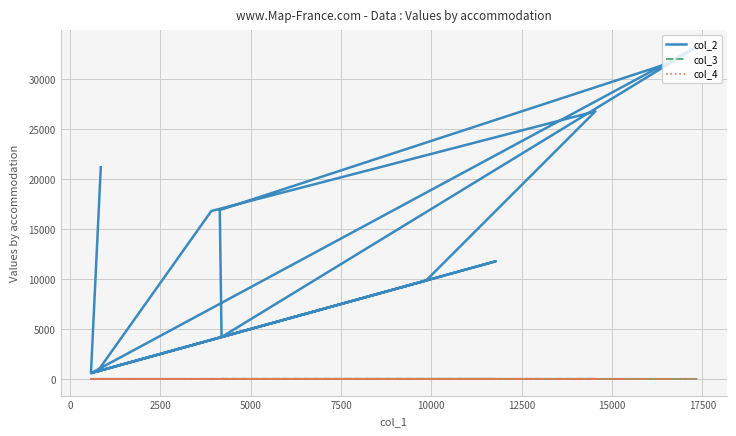

List the series in order of their peak value, highest first.

col_2, col_3, col_4